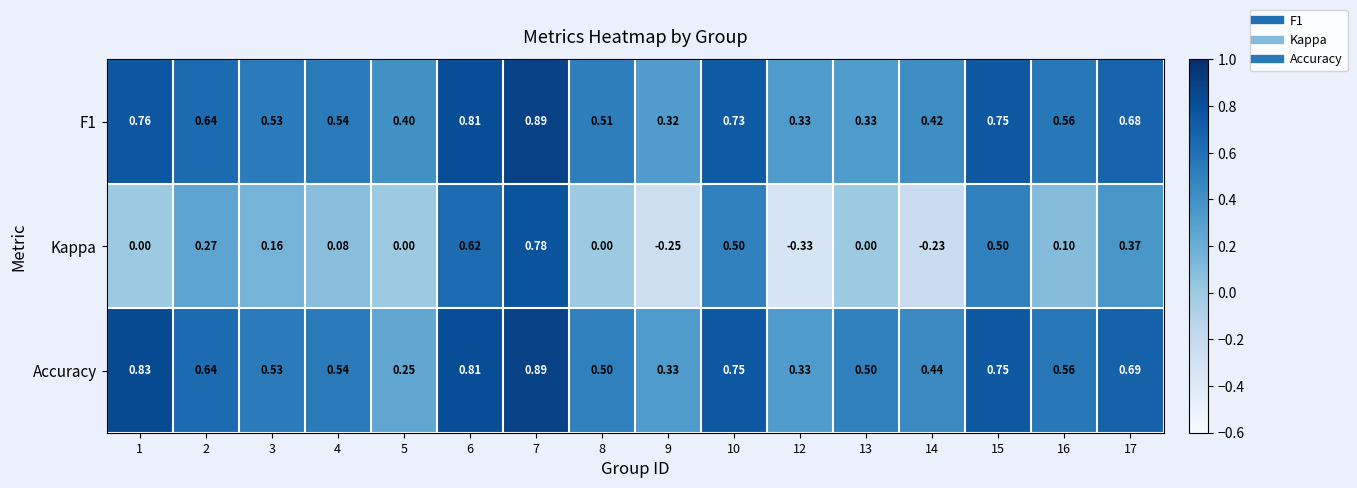

Which series changed the most between 2 and 9?

Kappa